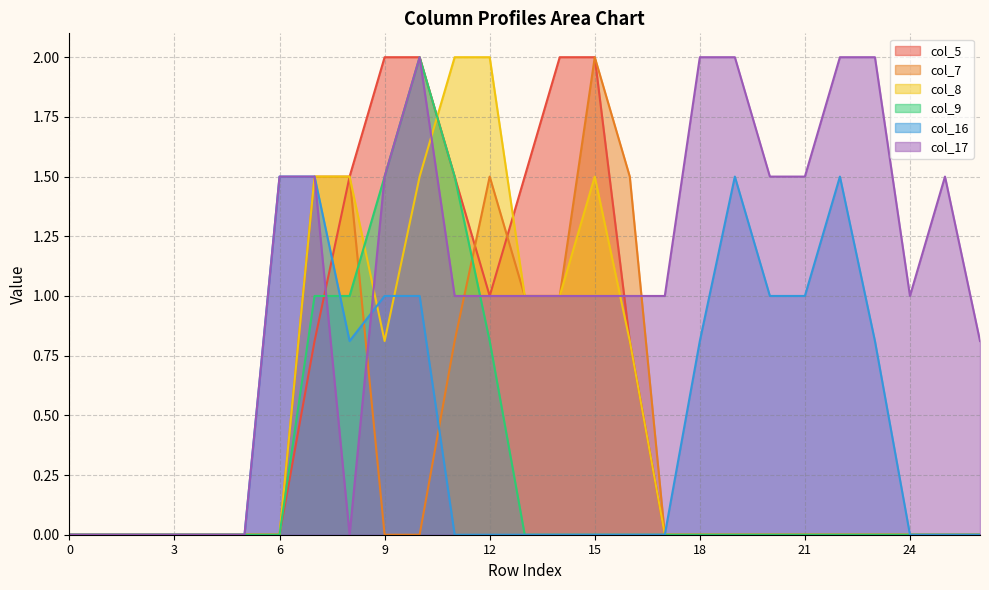

What is the difference between the second highest and minimum values in the col_7 series?

1.5